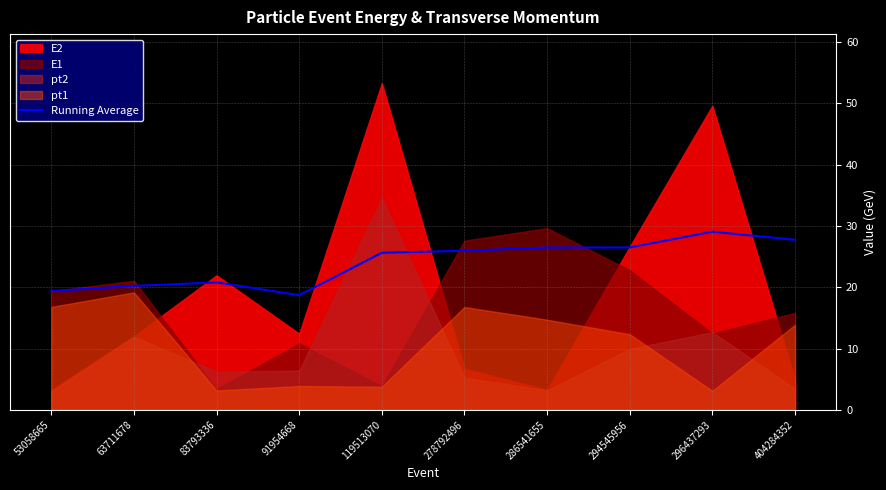

At which label does the data first exceed 25?

119513070